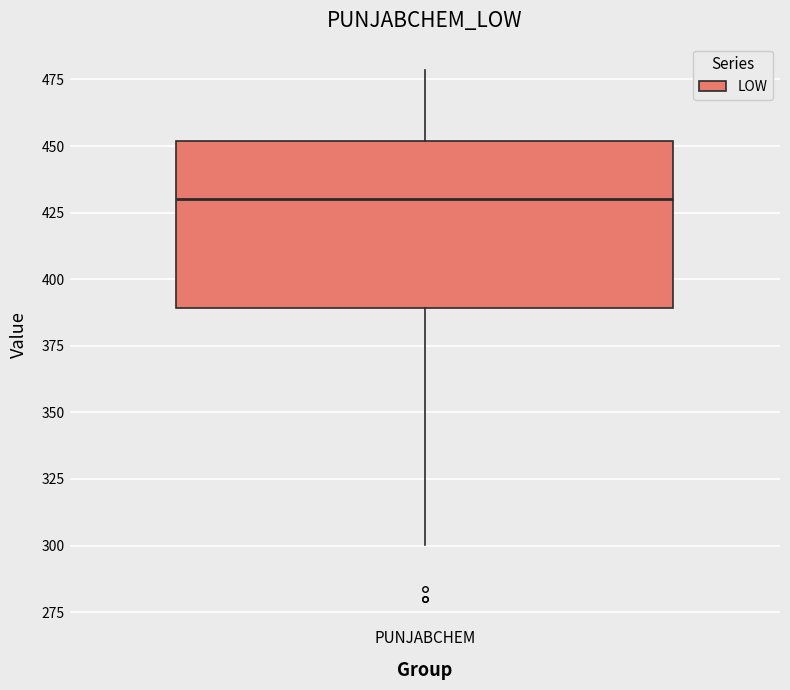

Where does the lower whisker of the box for PUNJABCHEM end on the y-axis? The values are not printed on the chart, so give them approximately, as read against the axis.

300